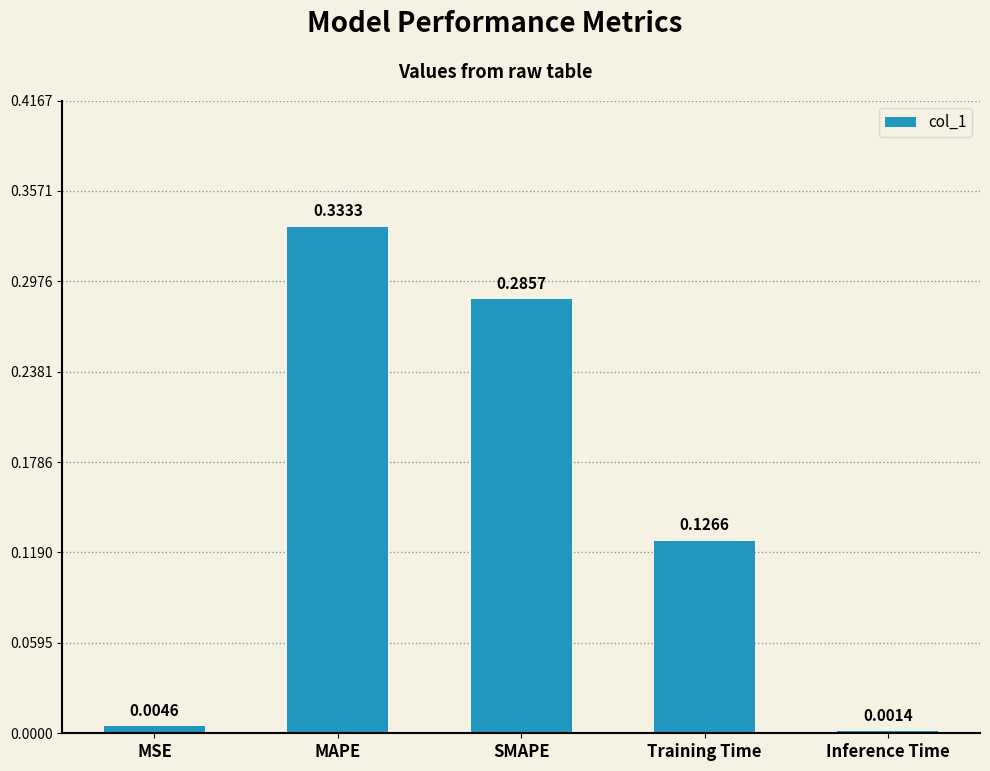

Which has a higher value, Inference Time or MSE?

MSE